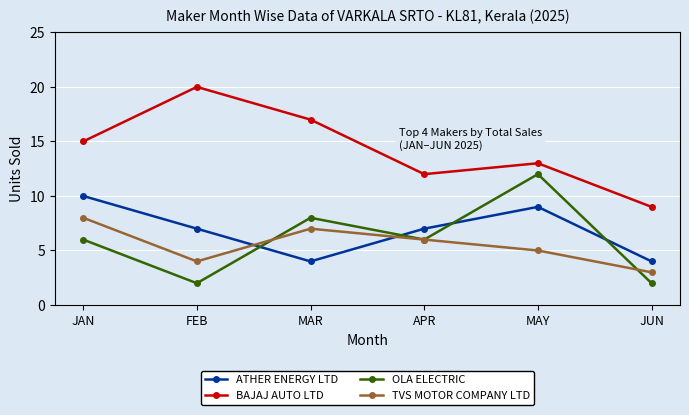

What is the total value across all series at JAN?

39